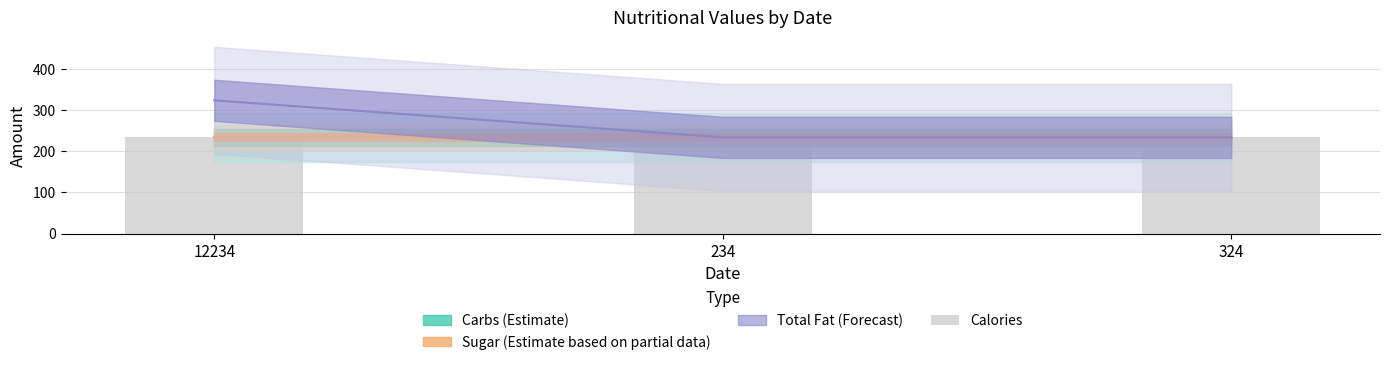

What is the maximum value shown in the chart?

324